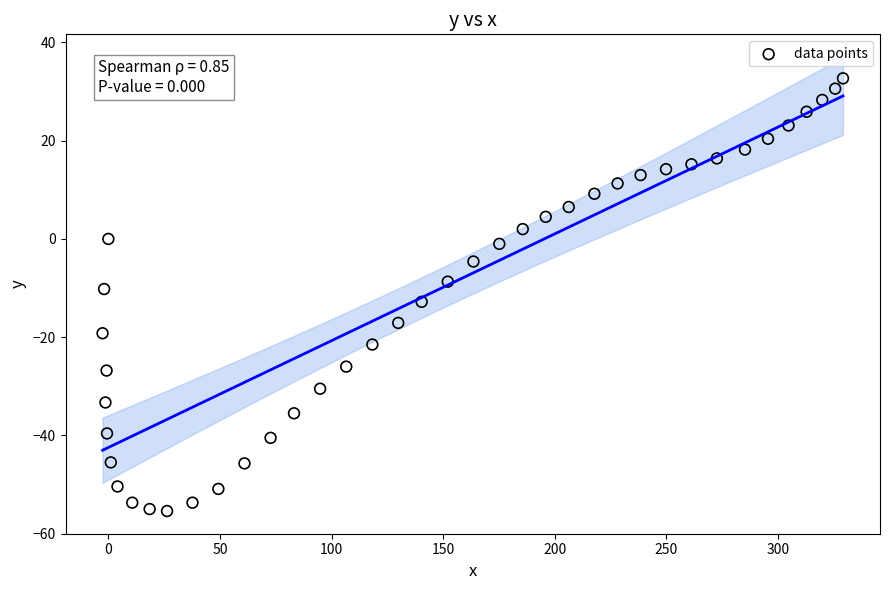

What is the range of X values (max minus min)?

331.8